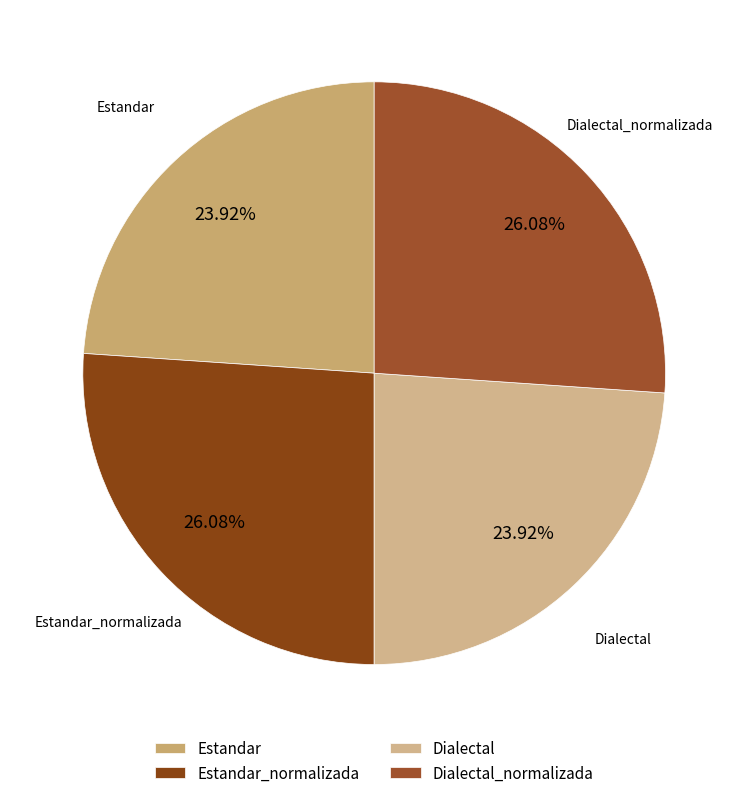

How many slices are in this pie chart?

4